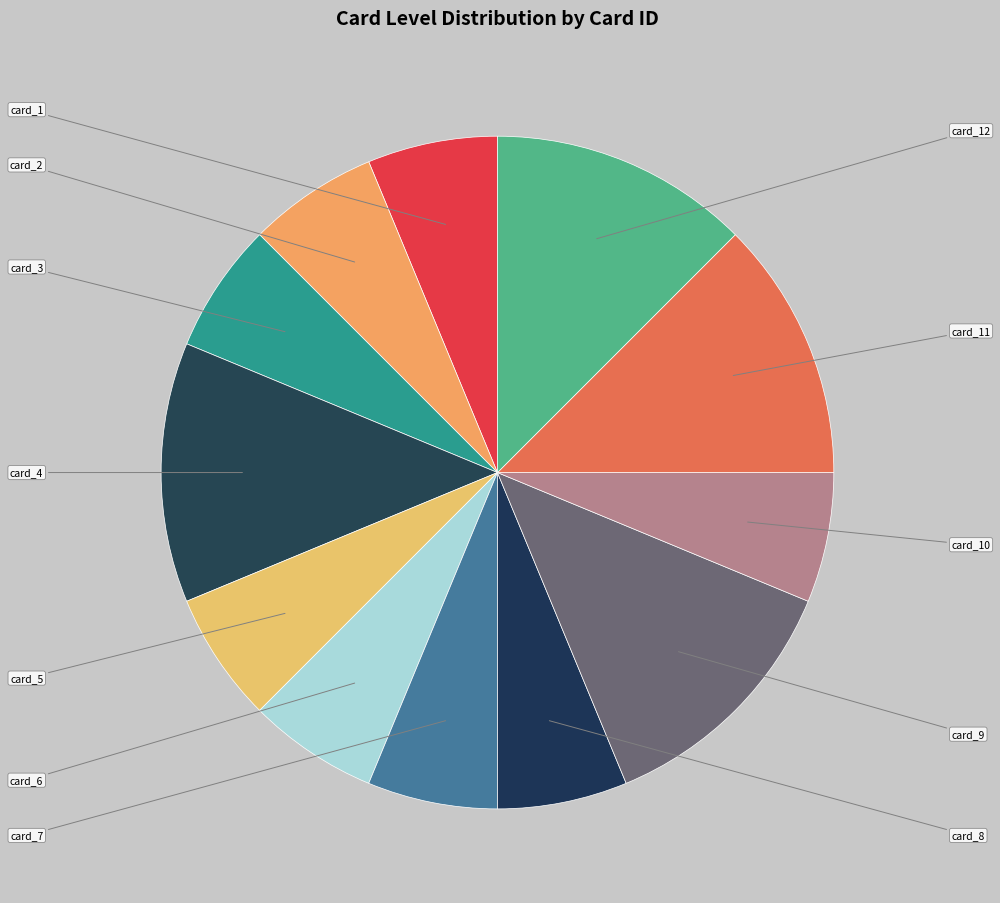

To the nearest percent, what percentage of the pie is card_3?

6%